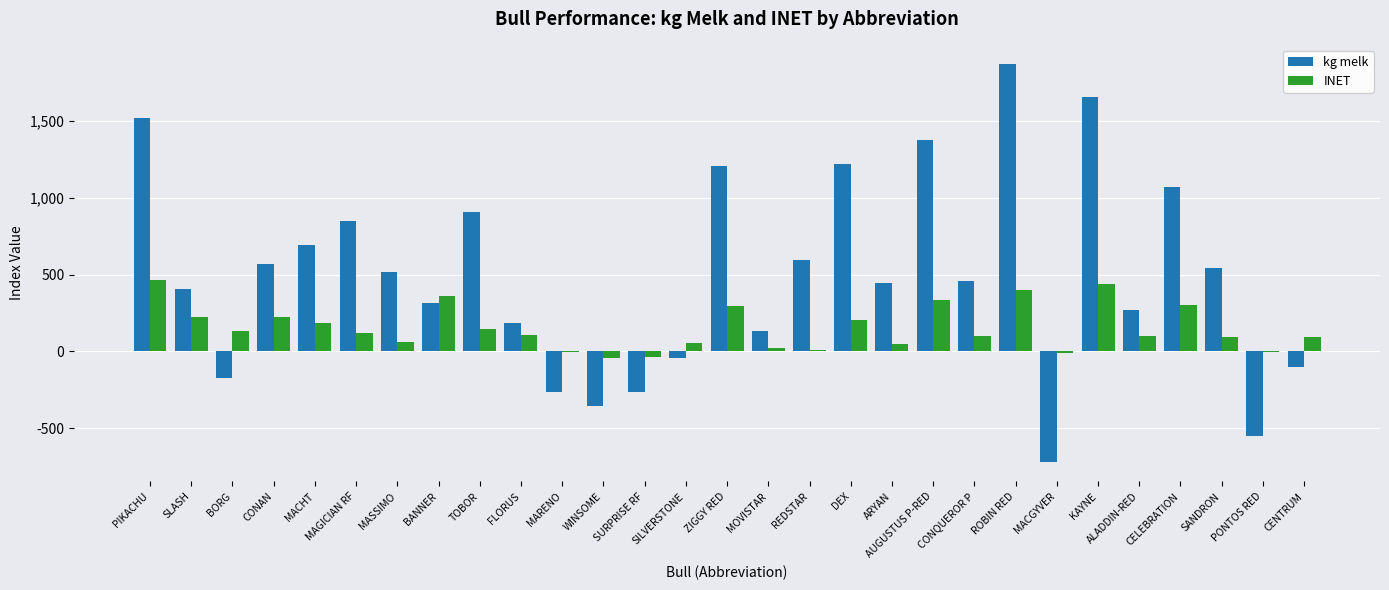

Between PIKACHU and REDSTAR, which series saw the biggest shift?

kg melk